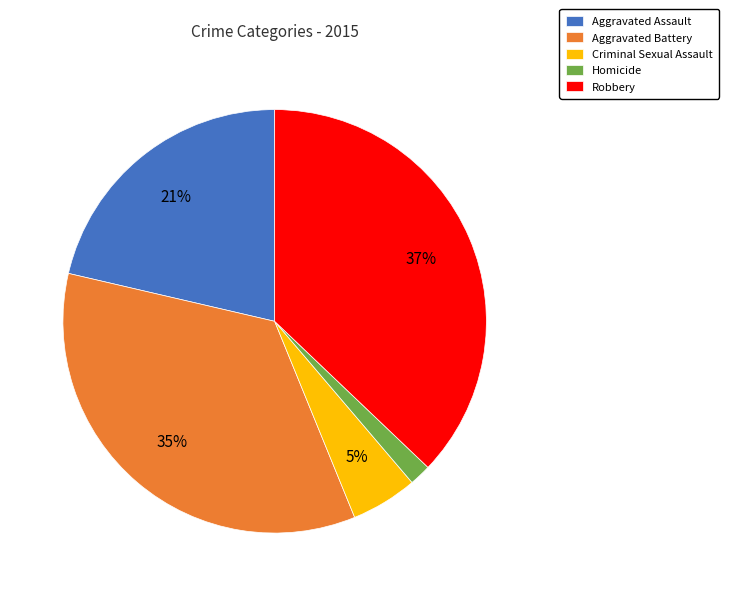

To the nearest percent, what is the difference between the largest and smallest slice percentages?

35%